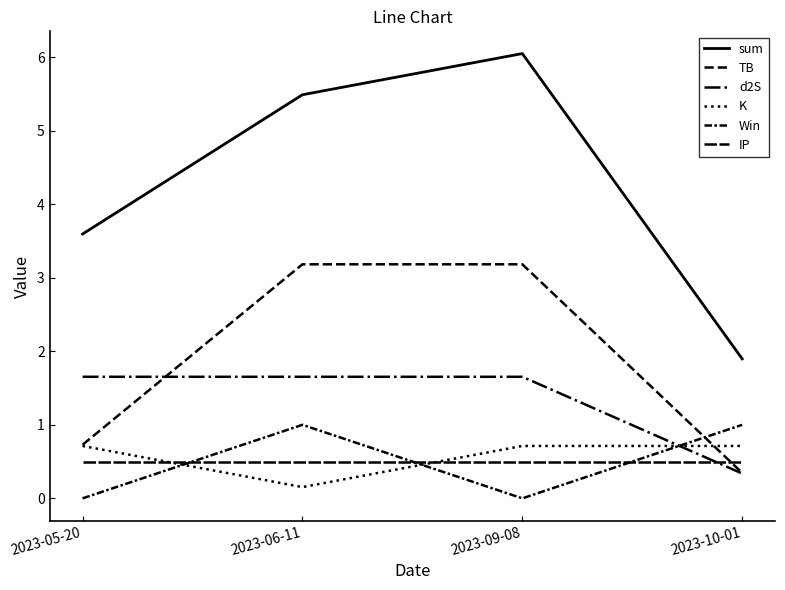

Where is the first local maximum for Win?

2023-06-11